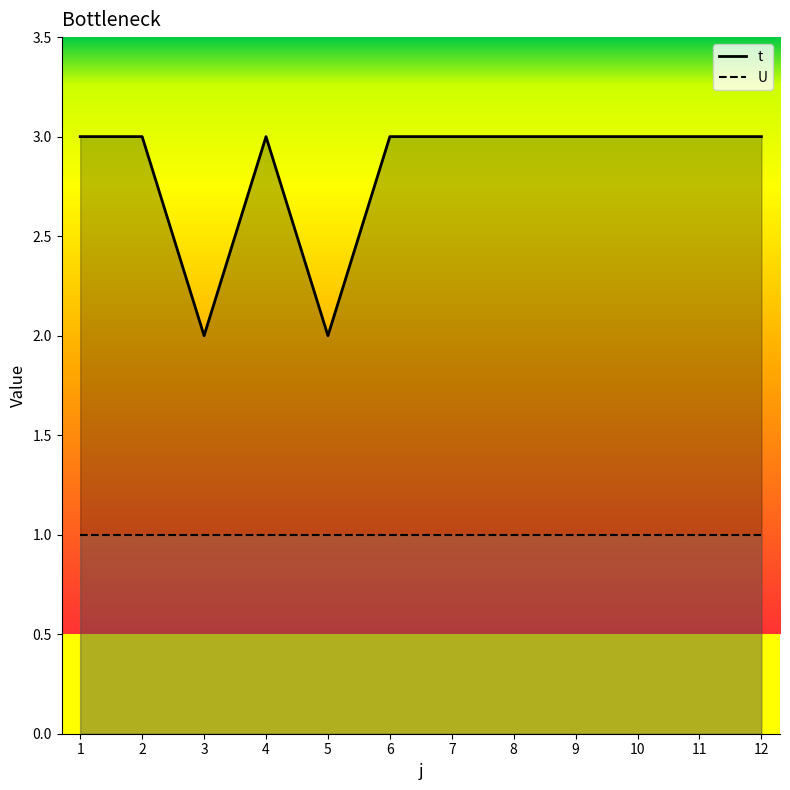

What is the difference between the second highest and second lowest values?

1